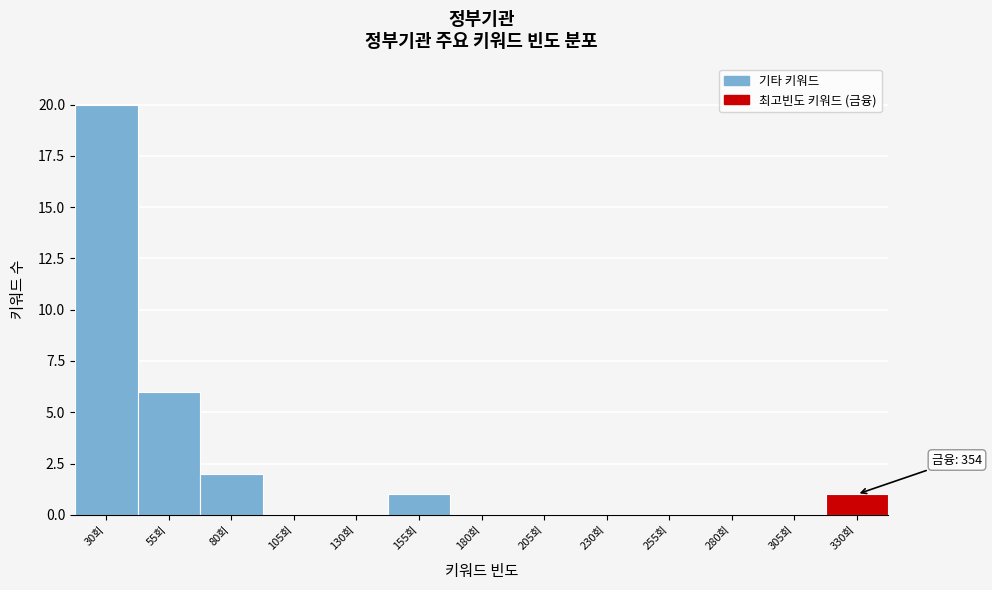

Reading left to right, extract all data points from this chart.

30회=20	55회=6	80회=2	105회=0	130회=0	155회=1	180회=0	205회=0	230회=0	255회=0	280회=0	305회=0	330회=1